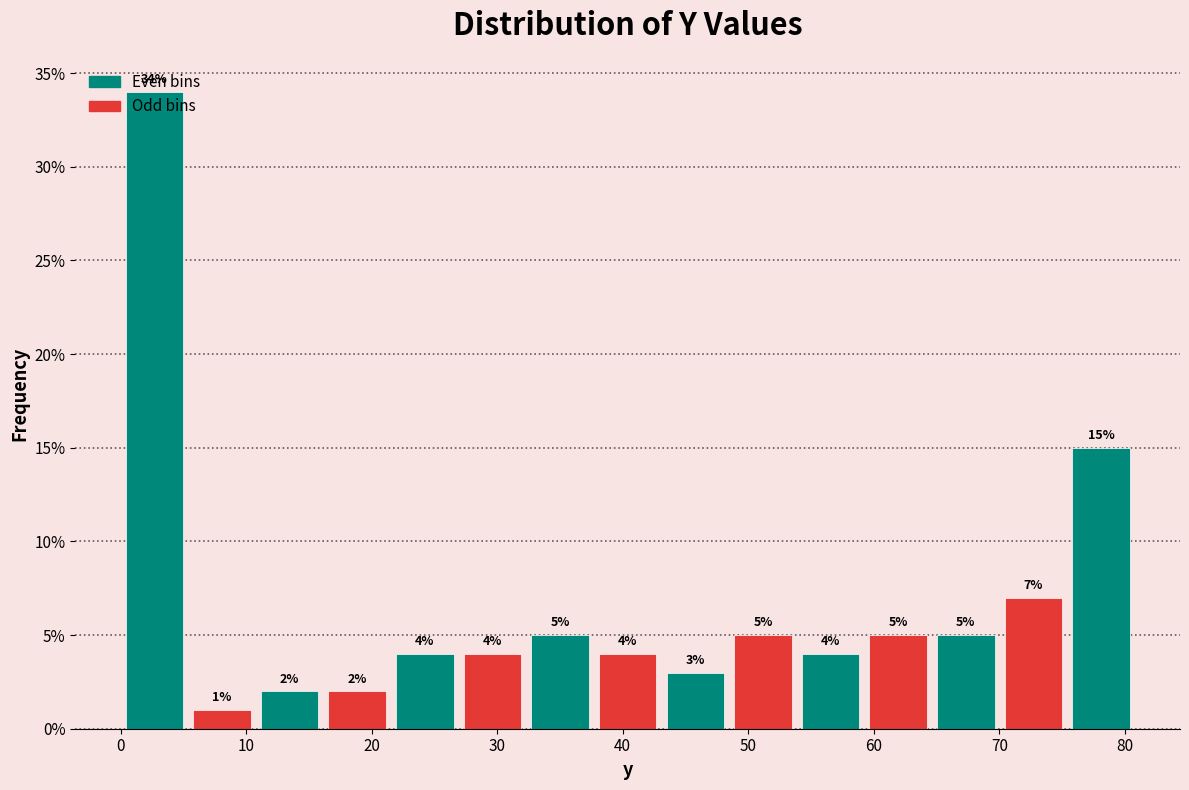

Reading left to right, transcribe this chart: for each bar, give the range it covers on the x-axis and its height. The bar edges are not printed on the chart, so give them approximately, as read against the axis.

0 to 5: 34
5 to 11: 1
11 to 16: 2
16 to 22: 2
22 to 27: 4
27 to 32: 4
32 to 38: 5
38 to 43: 4
43 to 48: 3
48 to 54: 5
54 to 59: 4
59 to 65: 5
65 to 70: 5
70 to 75: 7
75 to 81: 15